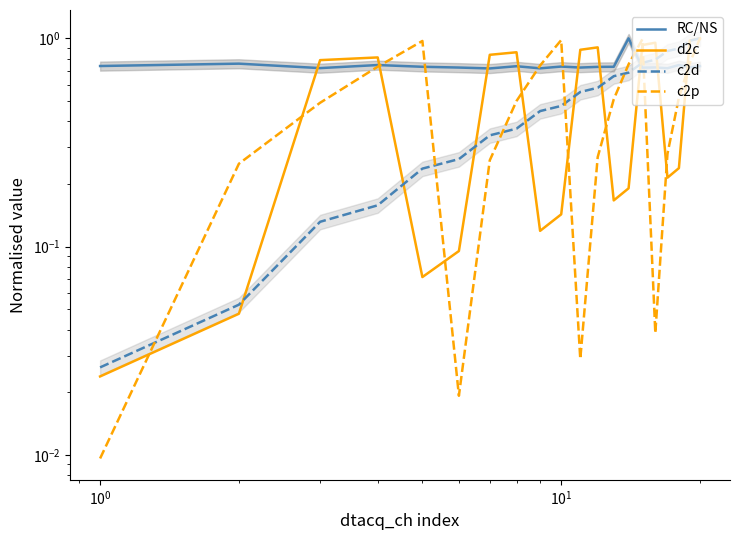

What are all the series names shown in the legend?

RC/NS, d2c, c2d, c2p